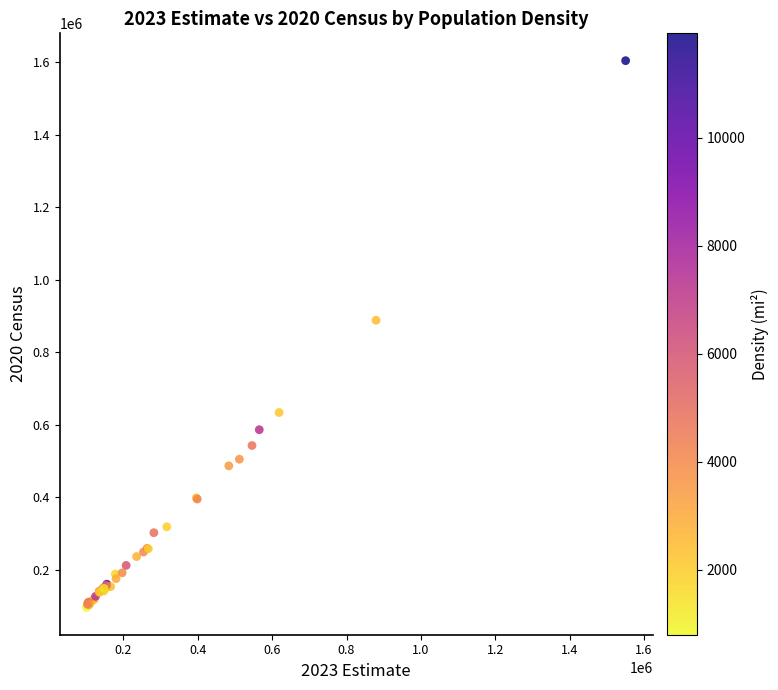

What Y value in the scatter plot is closest to 849672?

887642